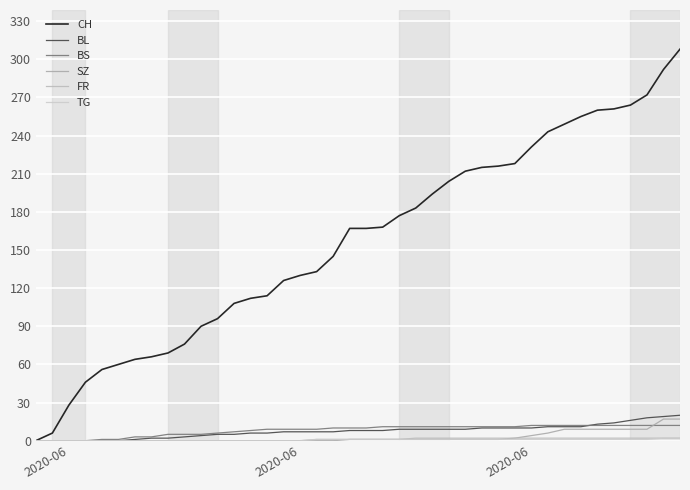

True or false: FR and CH intersect in this chart.

False